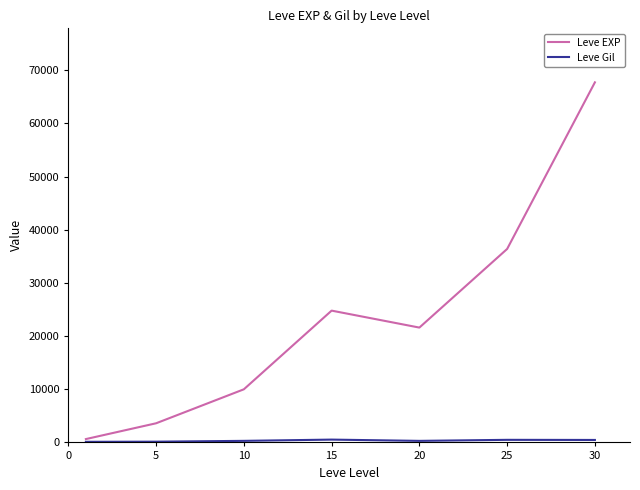

What is the maximum value shown in the chart?

67730